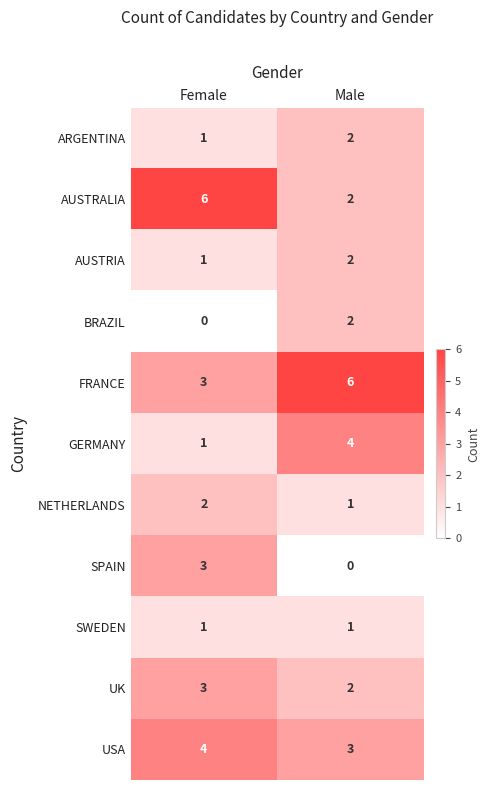

Reading right to left, extract all data points from this chart.

ARGENTINA: 2	1
AUSTRALIA: 2	6
AUSTRIA: 2	1
BRAZIL: 2	0
FRANCE: 6	3
GERMANY: 4	1
NETHERLANDS: 1	2
SPAIN: 0	3
SWEDEN: 1	1
UK: 2	3
USA: 3	4